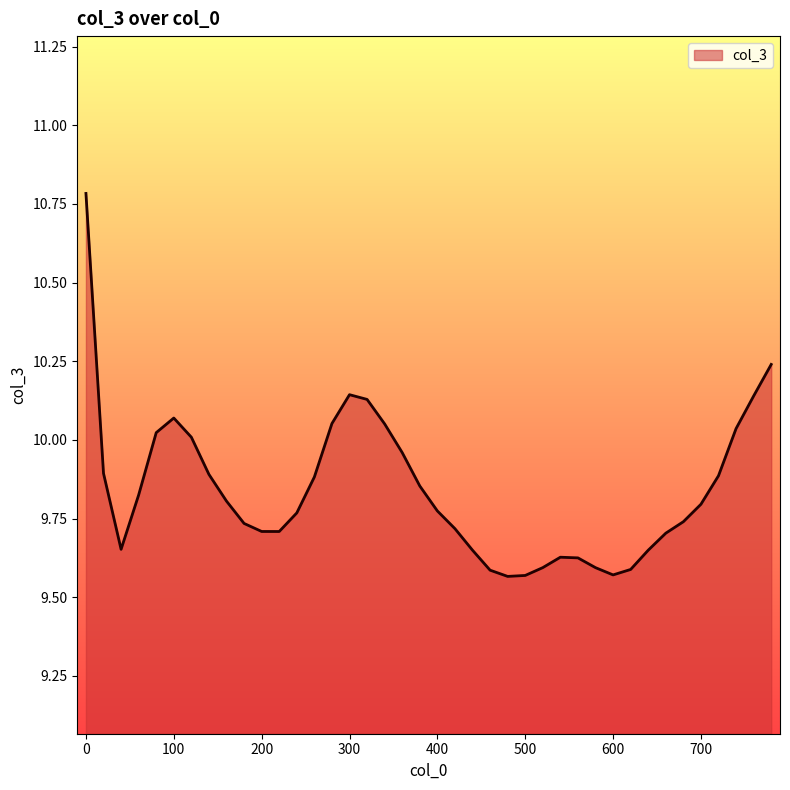

Does the chart display data point markers on the line(s)?

No